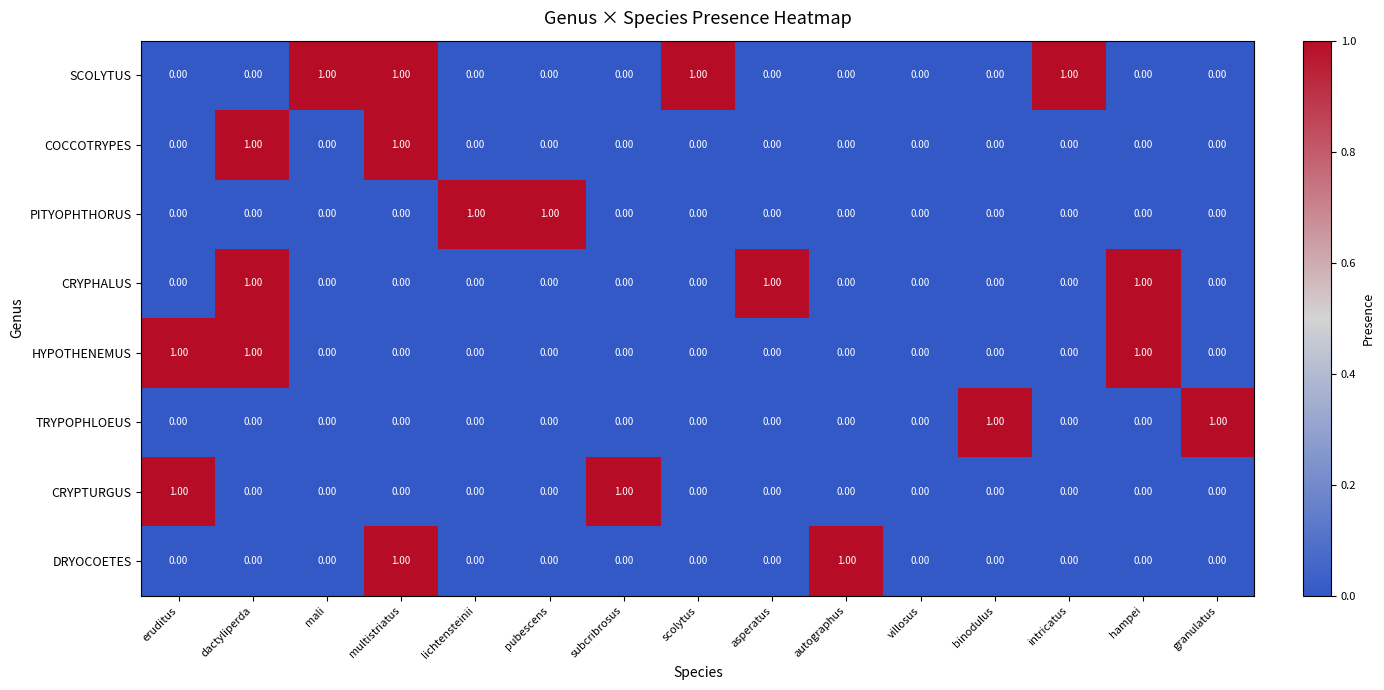

At how many categories does at least one series exceed 0?

14